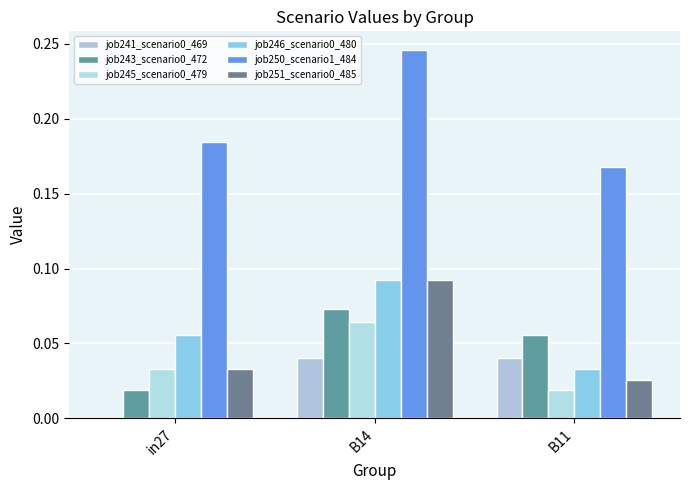

Which series has the widest spread of values?

job250_scenario1_484